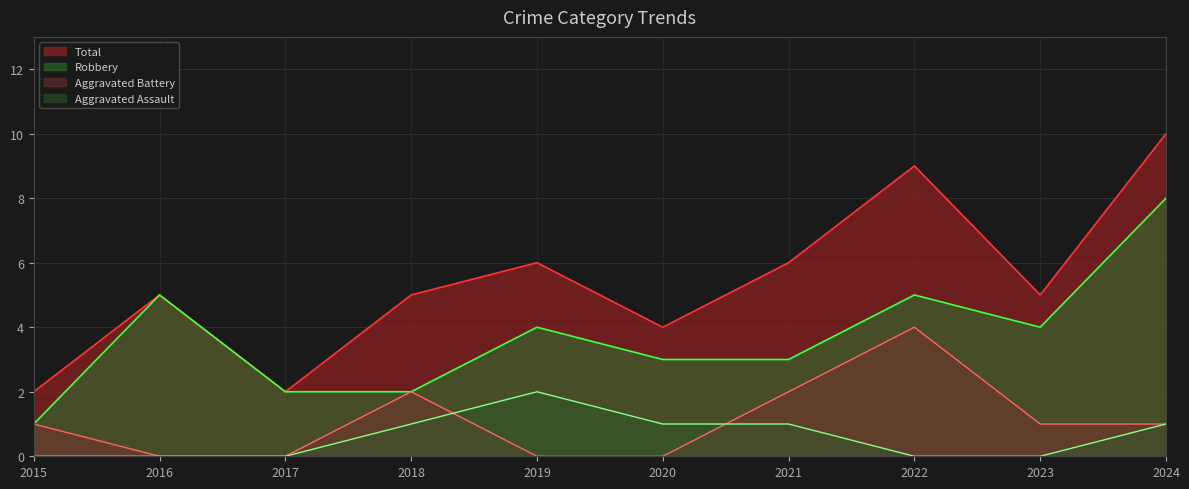

How many interior local valleys does the Total series have?

3